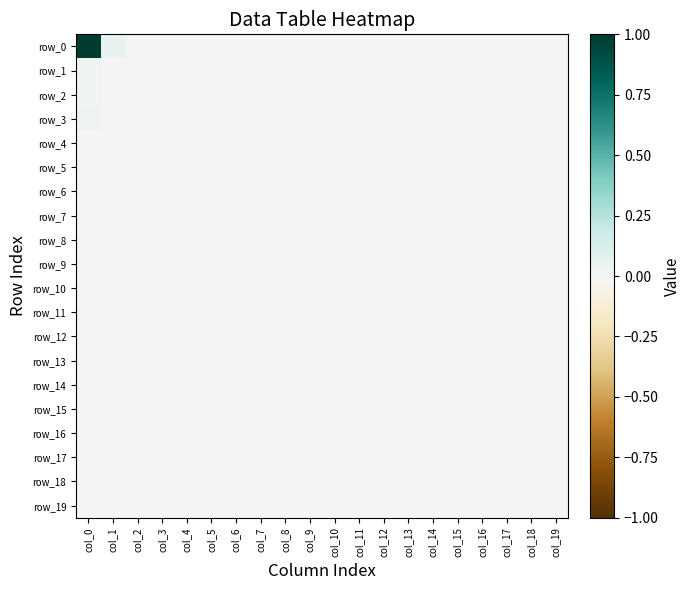

Which series has the largest total across all categories?

row_0